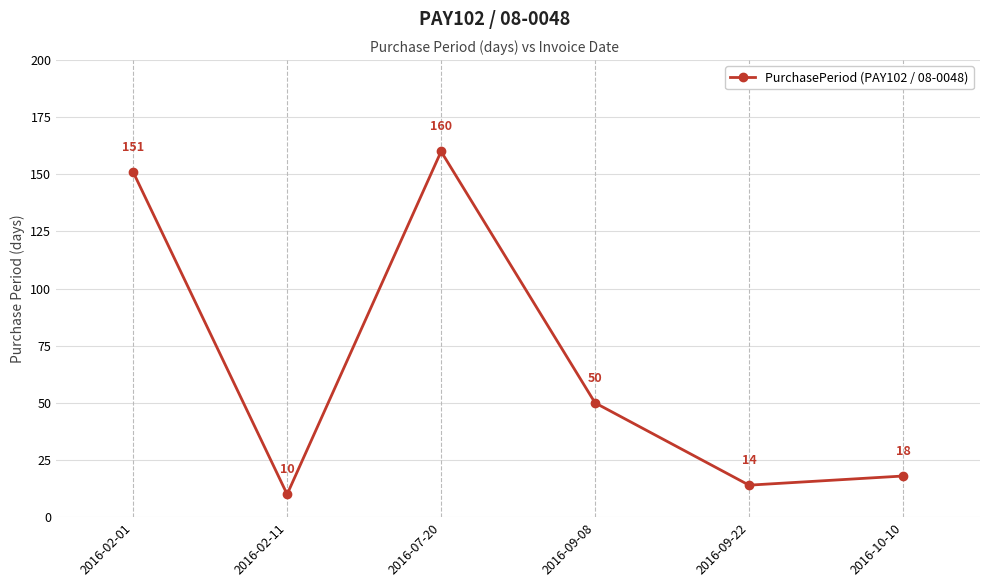

How many interior local valleys (lower than both neighbors) does the data have?

2